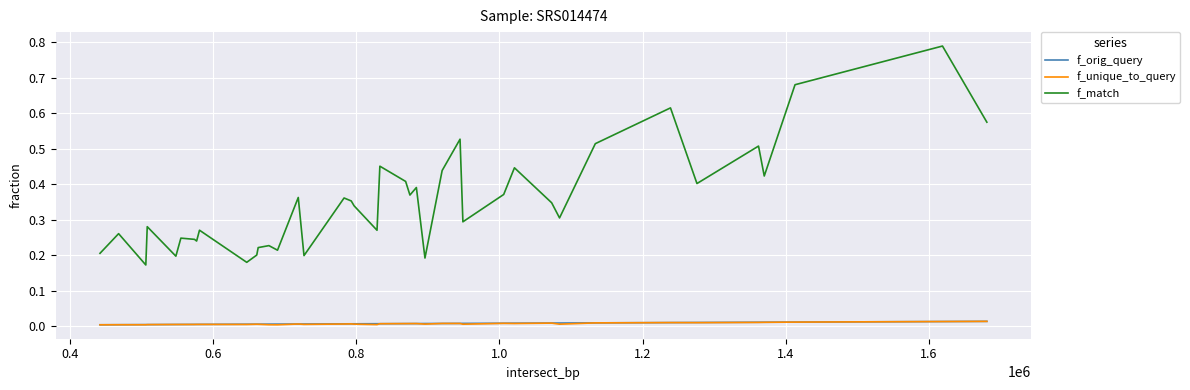

What are all the series names shown in the legend?

f_orig_query, f_unique_to_query, f_match